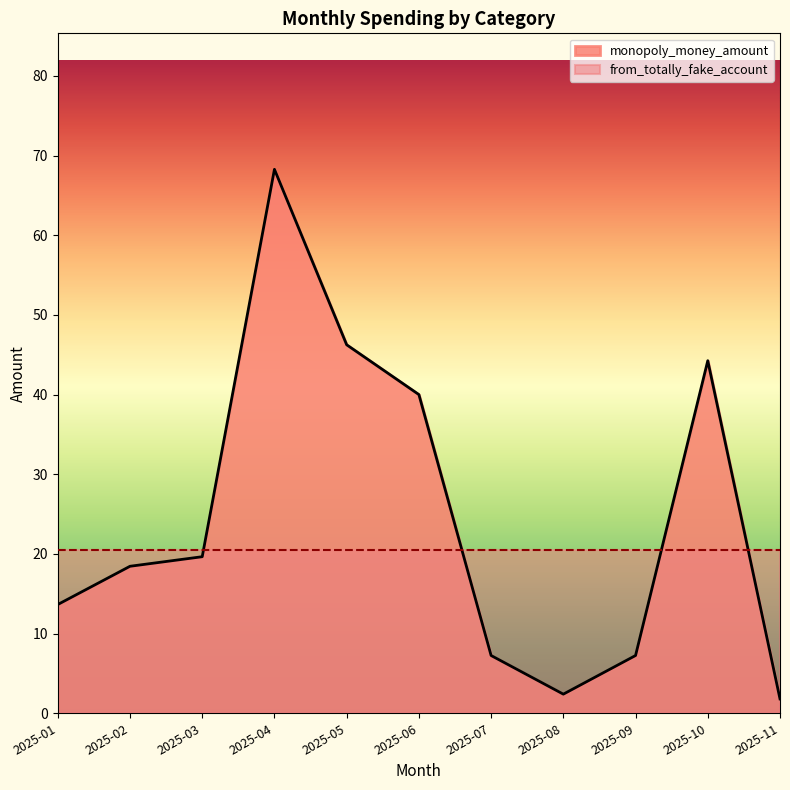

Rank the categories by value from highest to lowest.

2025-04, 2025-05, 2025-10, 2025-06, 2025-03, 2025-02, 2025-01, 2025-07, 2025-09, 2025-08, 2025-11